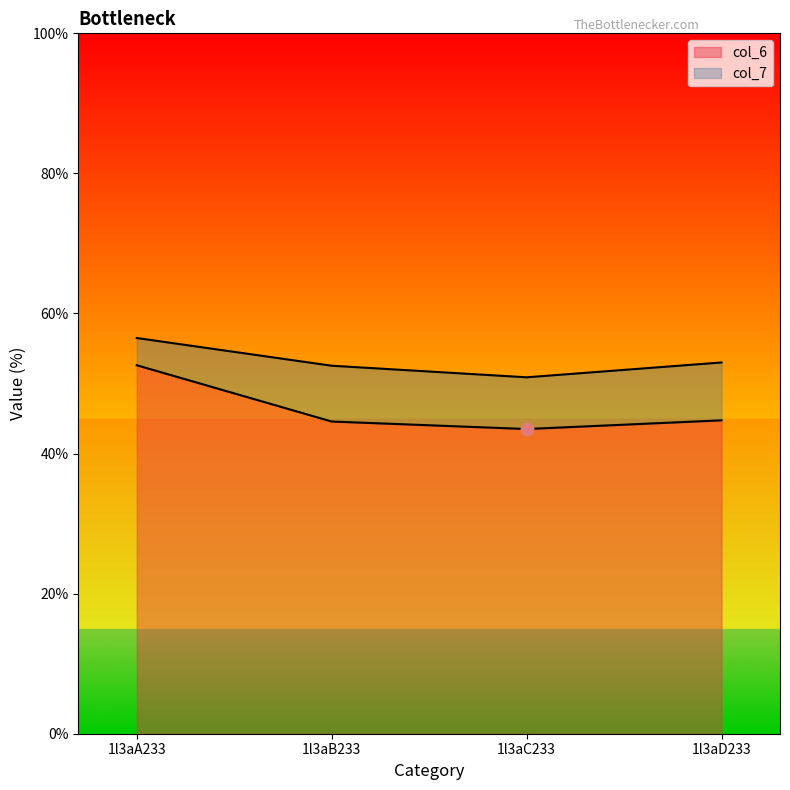

Which series contains the lowest Y value?

col_6